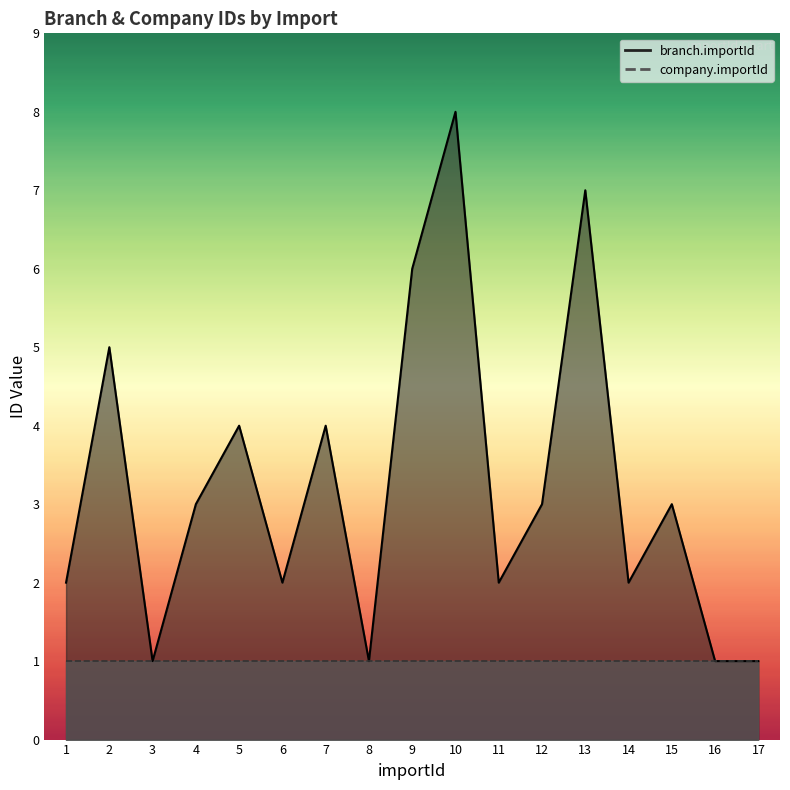

Reading left to right, transcribe all the data shown in this chart.

2	5	1	3	4	2	4	1	6	8	2	3	7	2	3	1	1